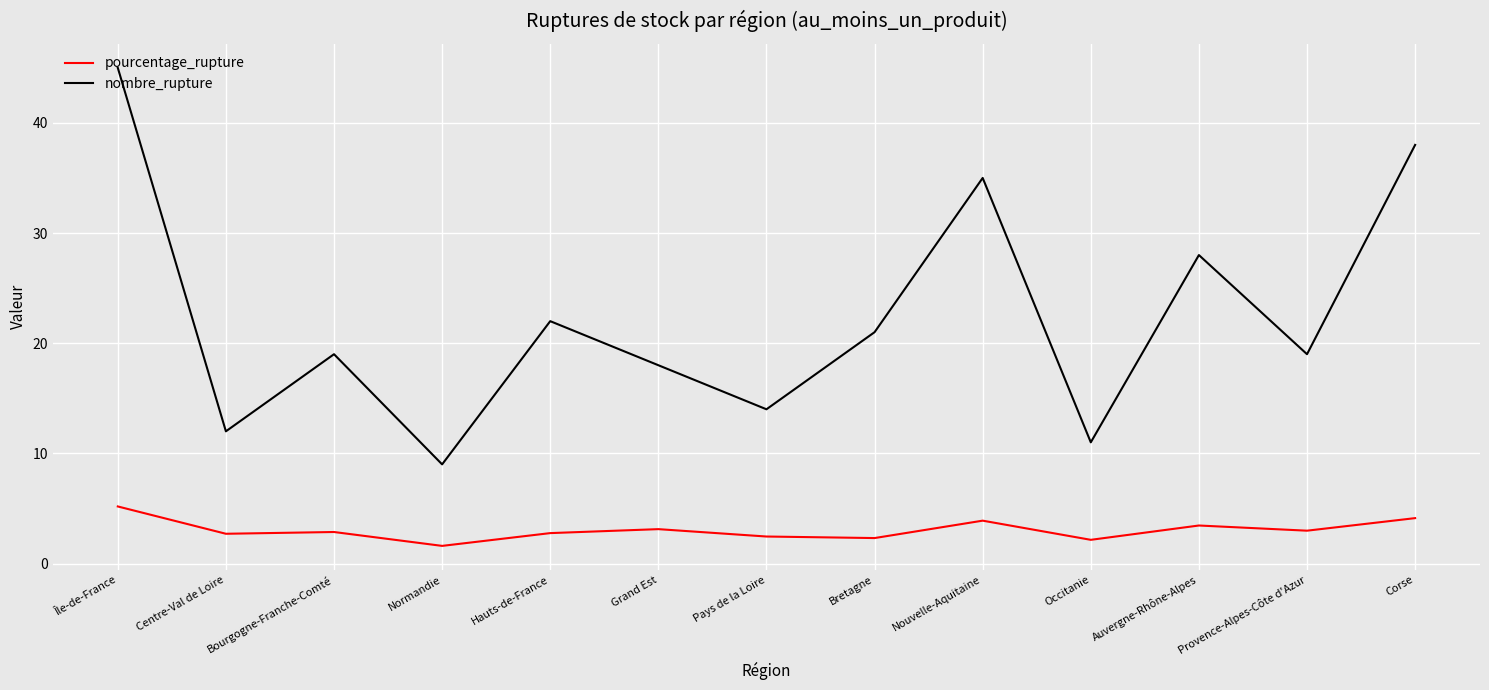

Which series has the largest total across all categories?

nombre_rupture